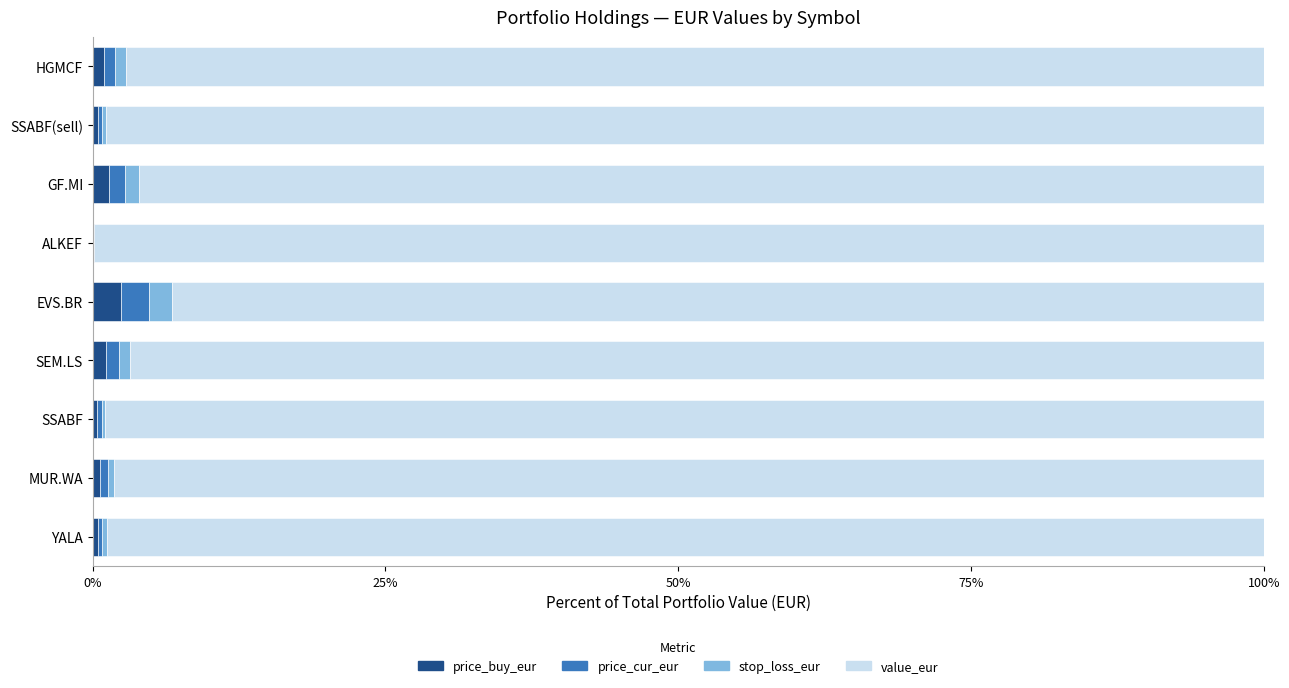

Is it true that price_buy_eur equals 0.0 at ALKEF?

True